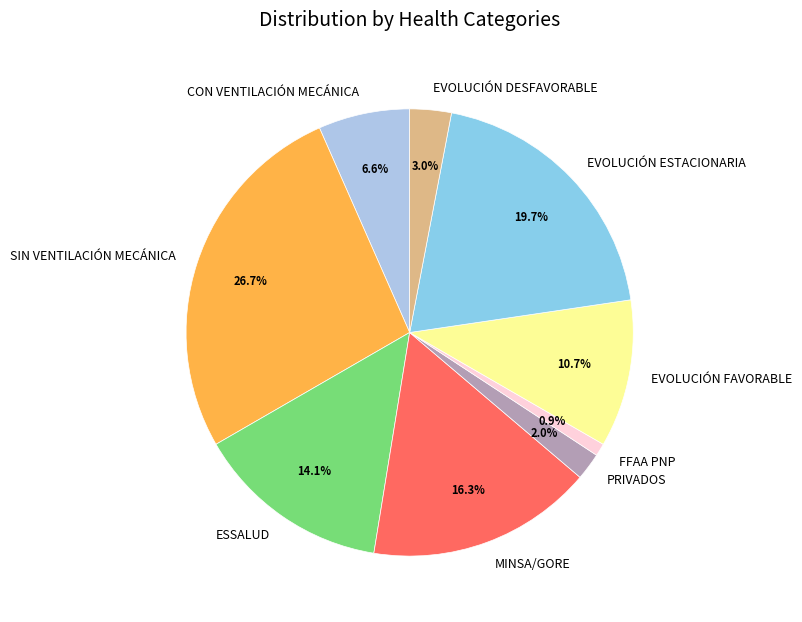

Which slice is the smallest?

FFAA PNP